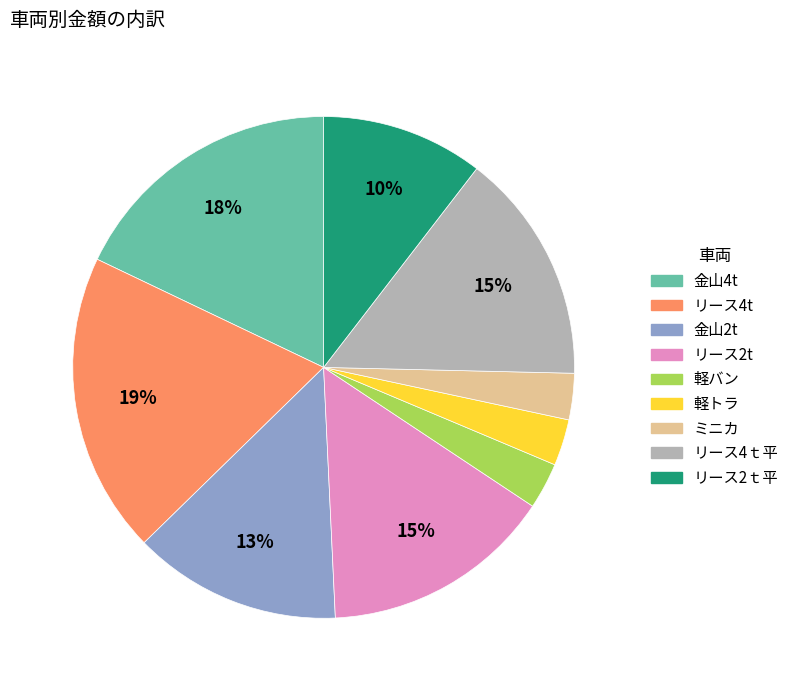

True or false: 軽バン accounts for 3% of the total.

True